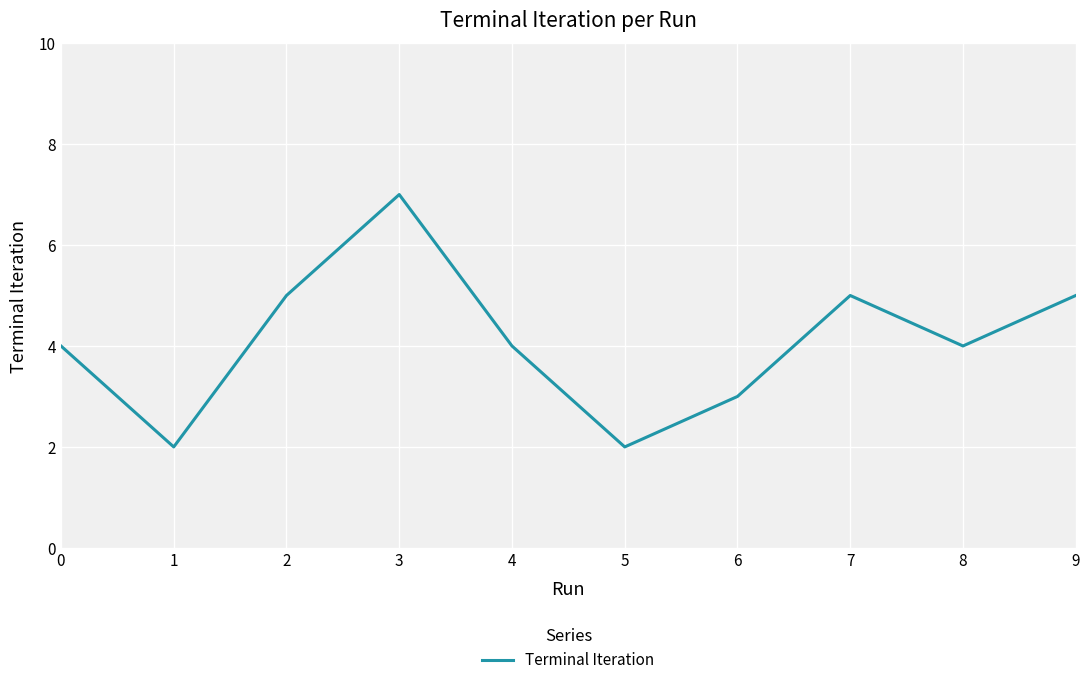

How many distinct data groups are displayed?

1